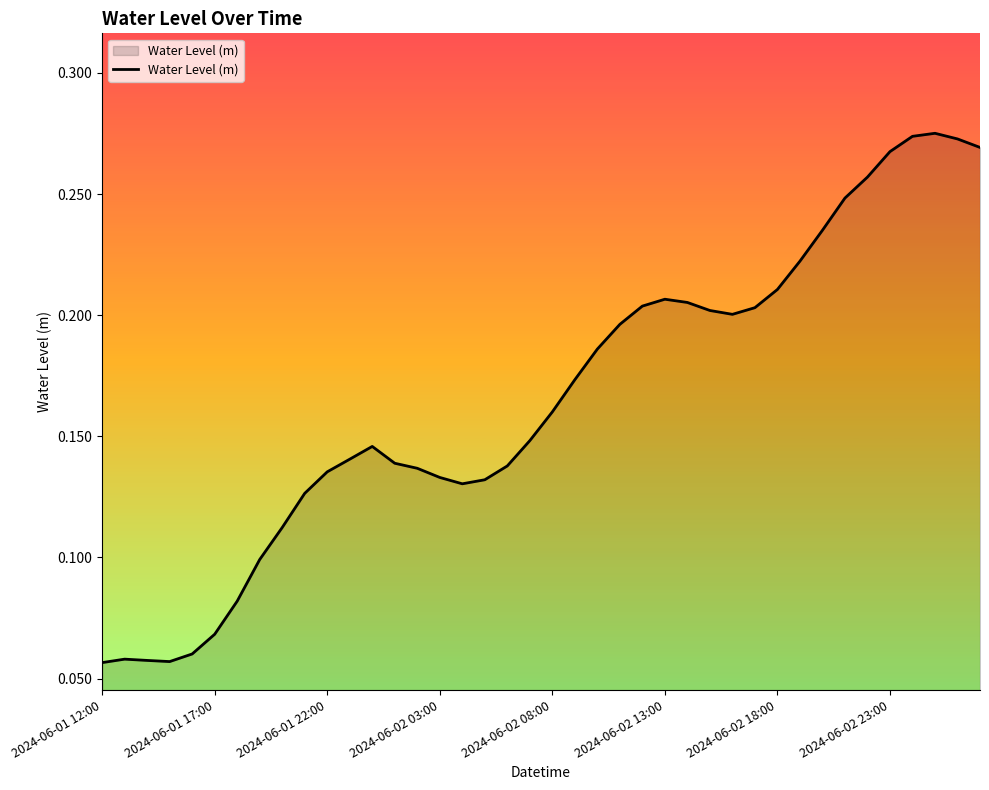

How many lines are shown in the chart?

1